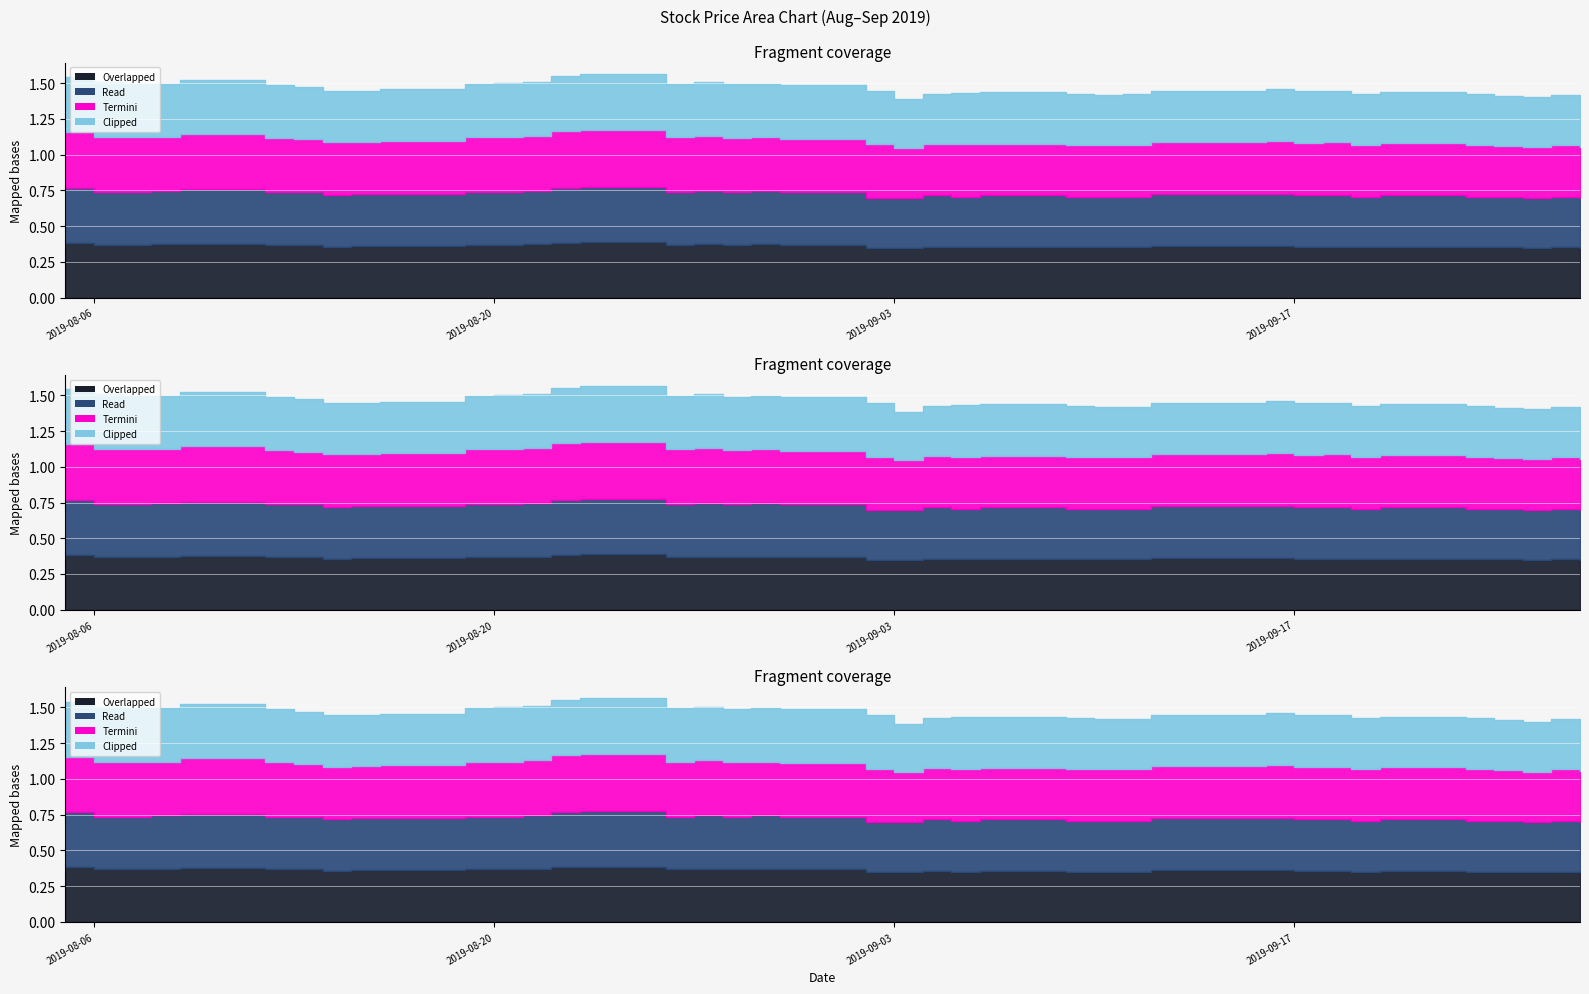

Does the chart display data point markers on the line(s)?

No